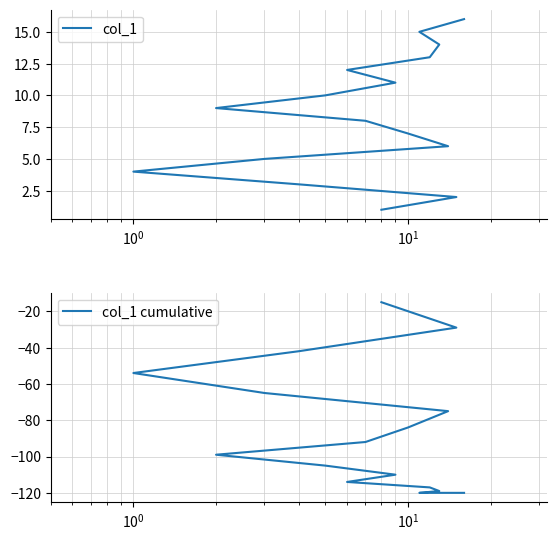

How many lines are shown in the chart?

2